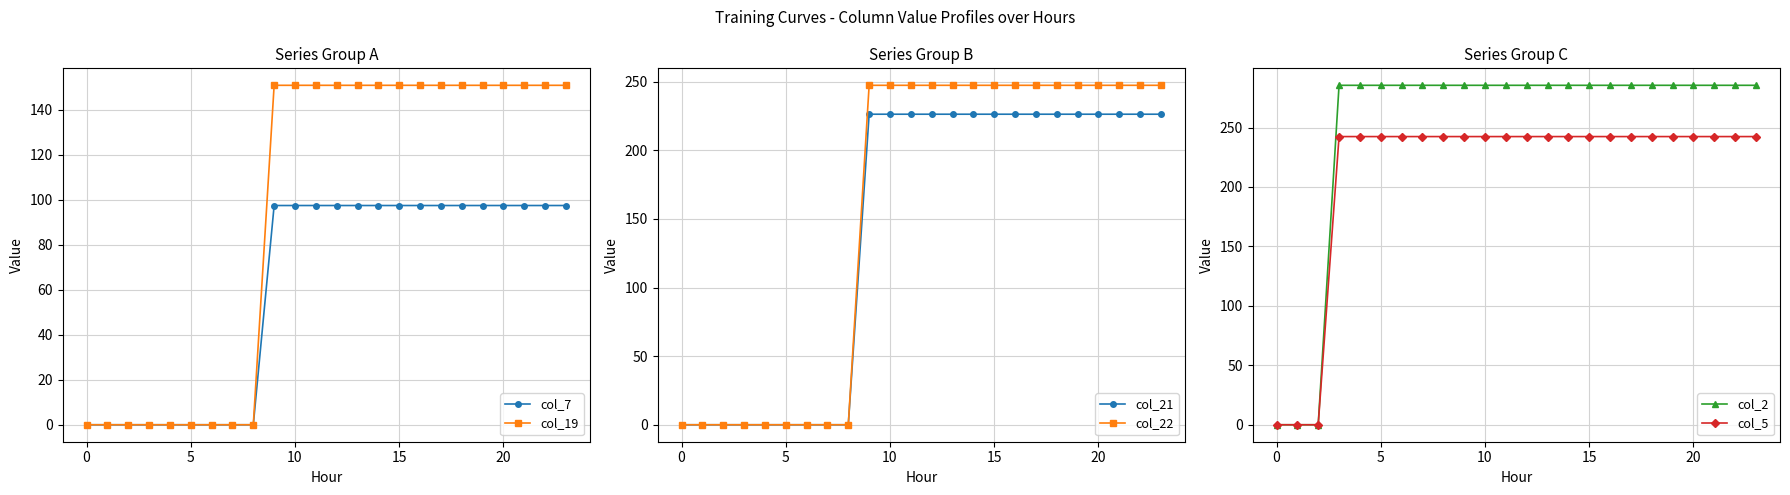

What is the sum of the col_7 values at 12 and 14?

194.8